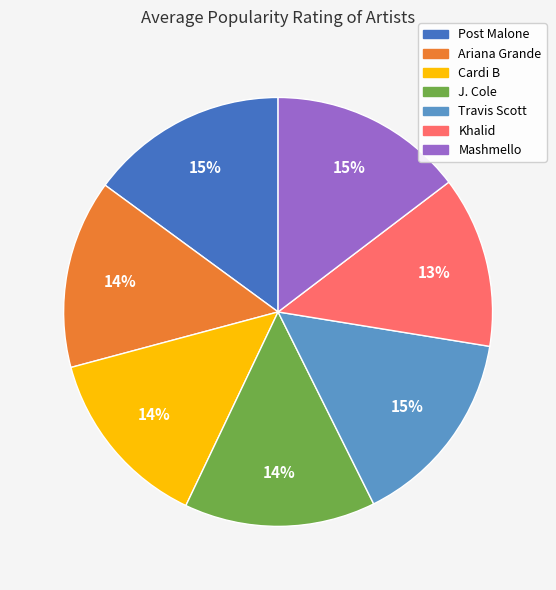

Is Mashmello the majority of the pie?

No